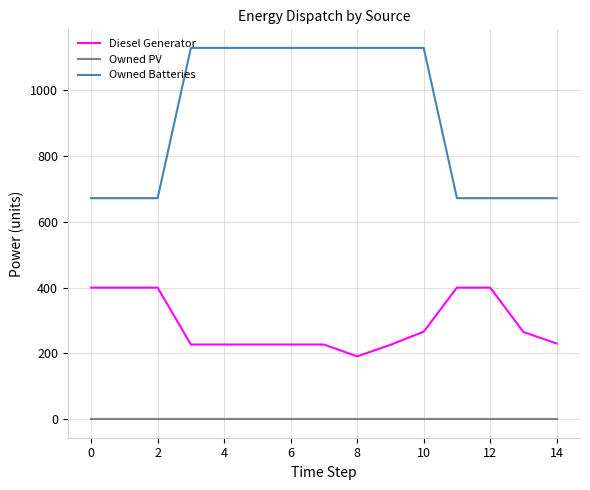

What is the difference between the second highest and second lowest values in the Owned Batteries series?

457.0